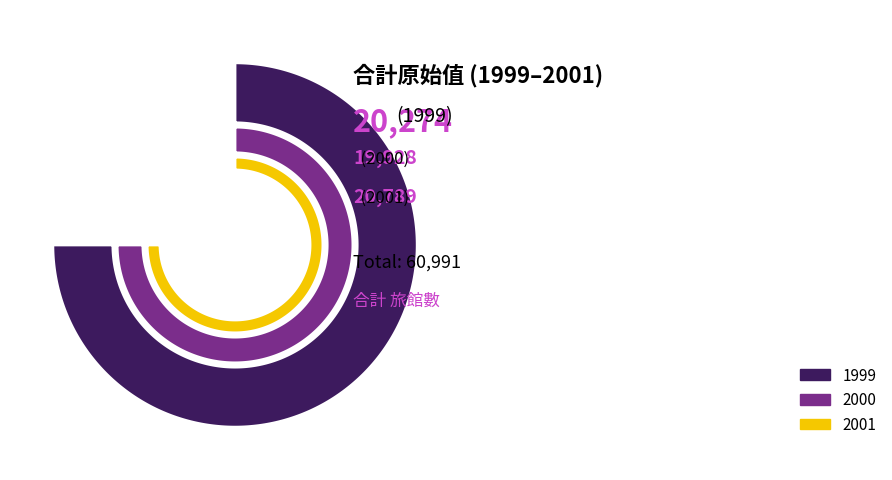

What is the largest slice in the pie chart?

2001